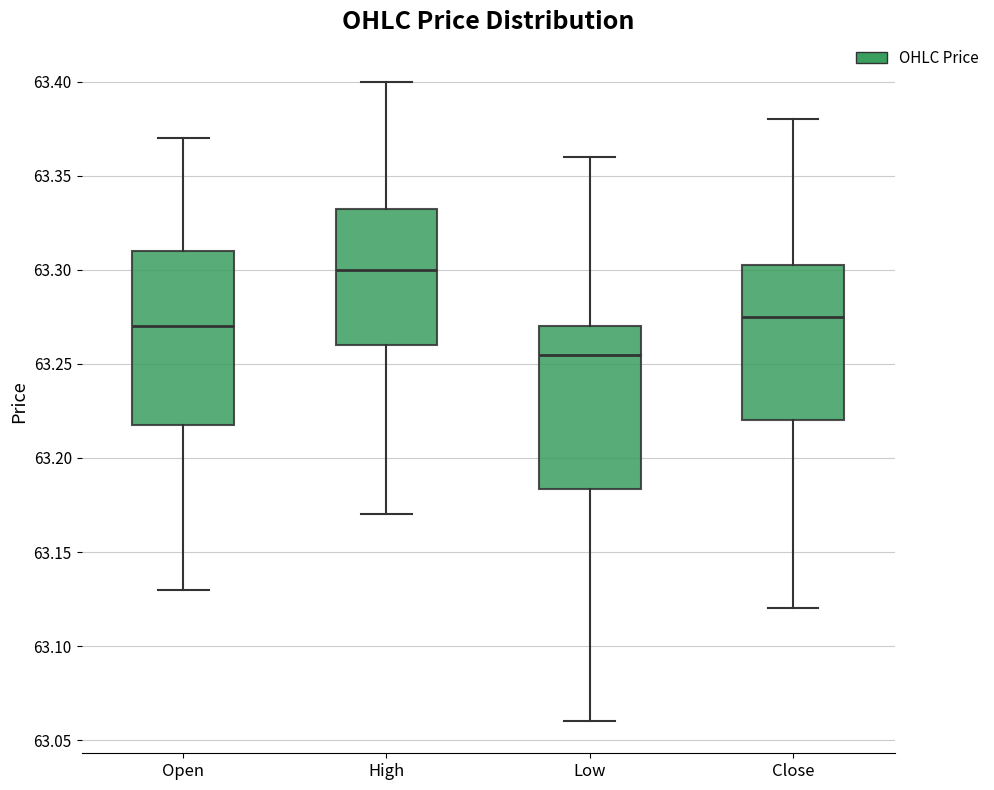

Comparing the boxes themselves (not the whiskers), which one is the tallest?

Open